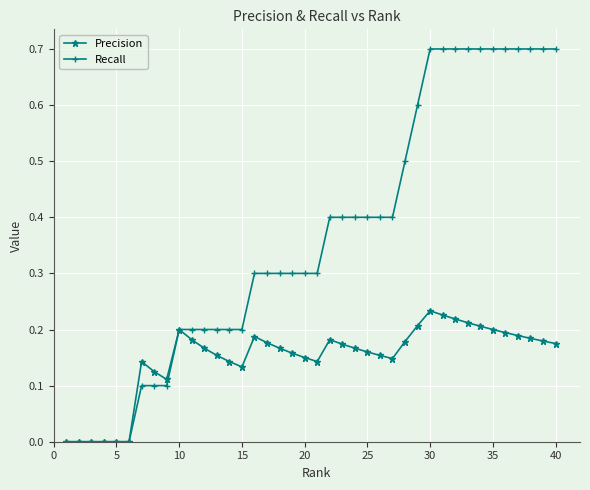

Which series has the largest total across all categories?

Recall